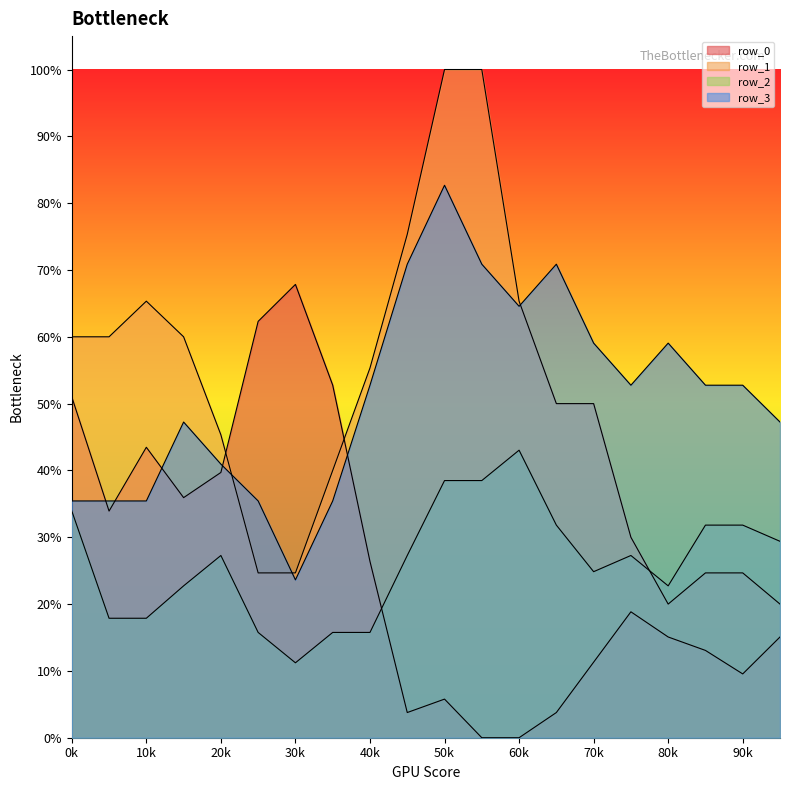

What is the sum of all row_2 values?

5.3